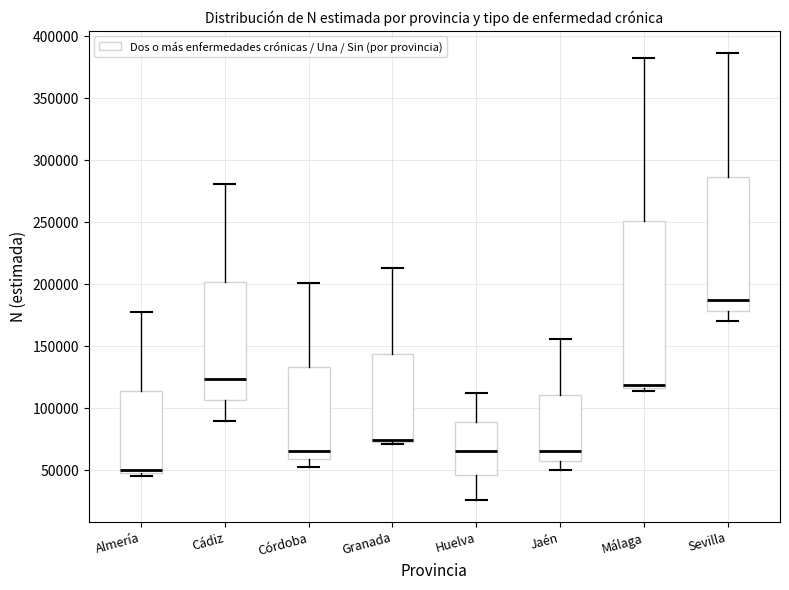

Where does the upper whisker of the box for Almería end on the y-axis? The values are not printed on the chart, so give them approximately, as read against the axis.

180000